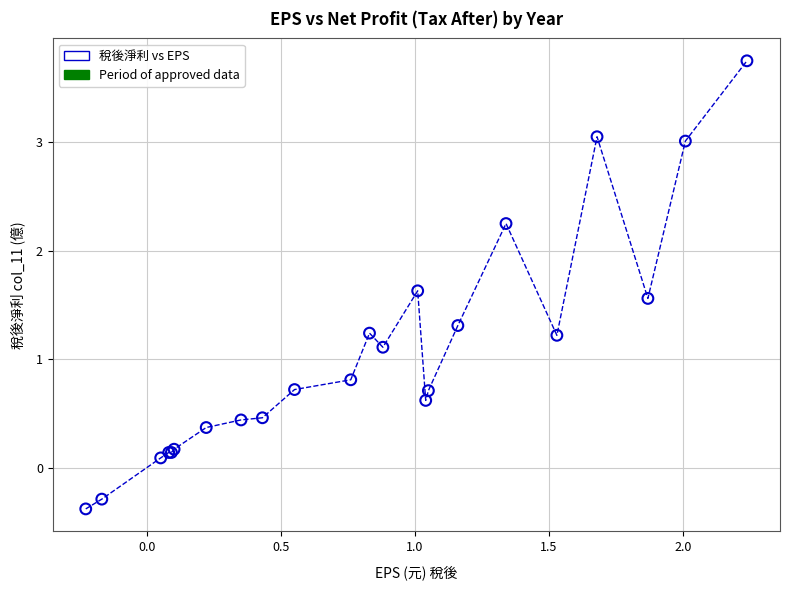

What Y value in the scatter plot is closest to 1?

1.1